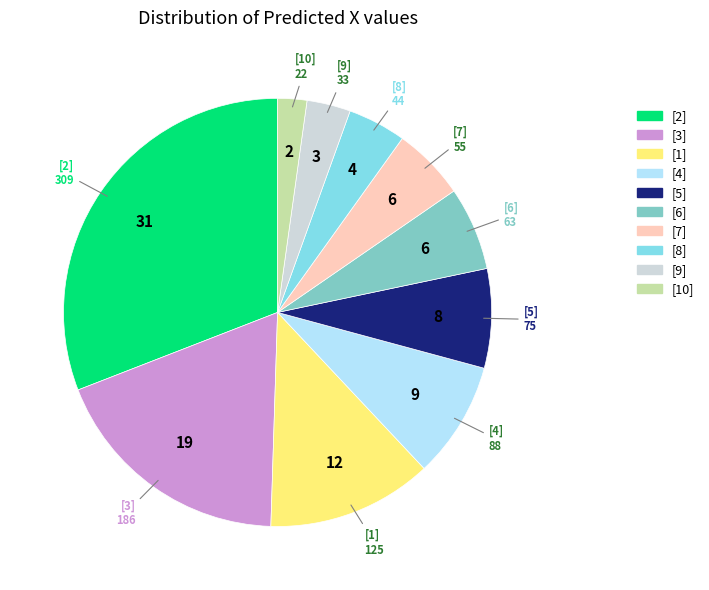

Is the sum of [2] and [9] greater than half?

No